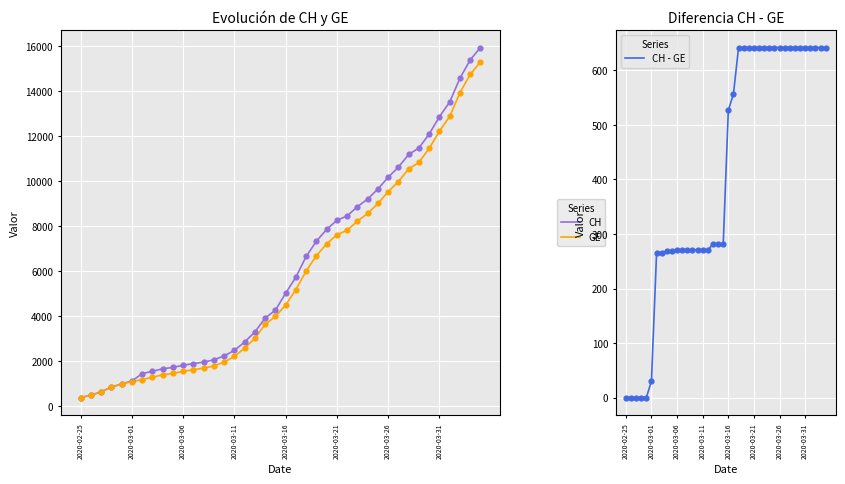

What is the minimum value for GE?

375